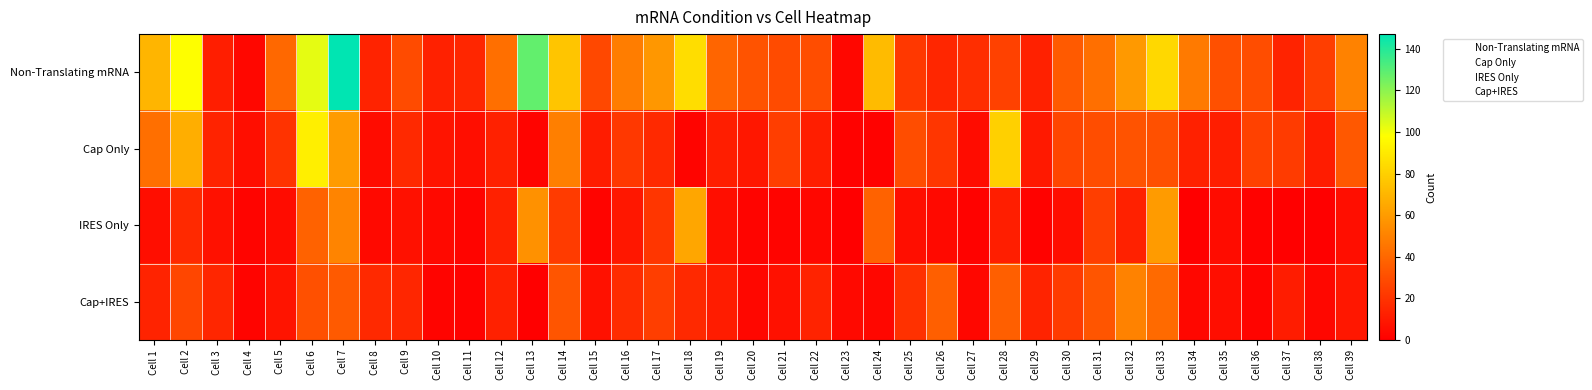

Which label corresponds to the largest value in the chart?

Cell 7